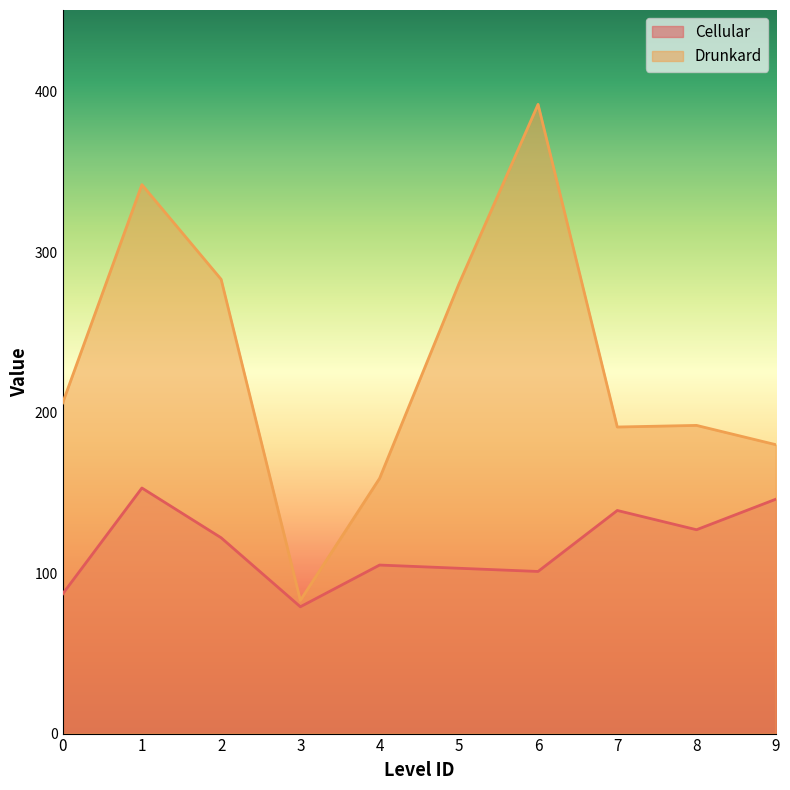

The Cellular series shows 103 at 5. True or false?

True